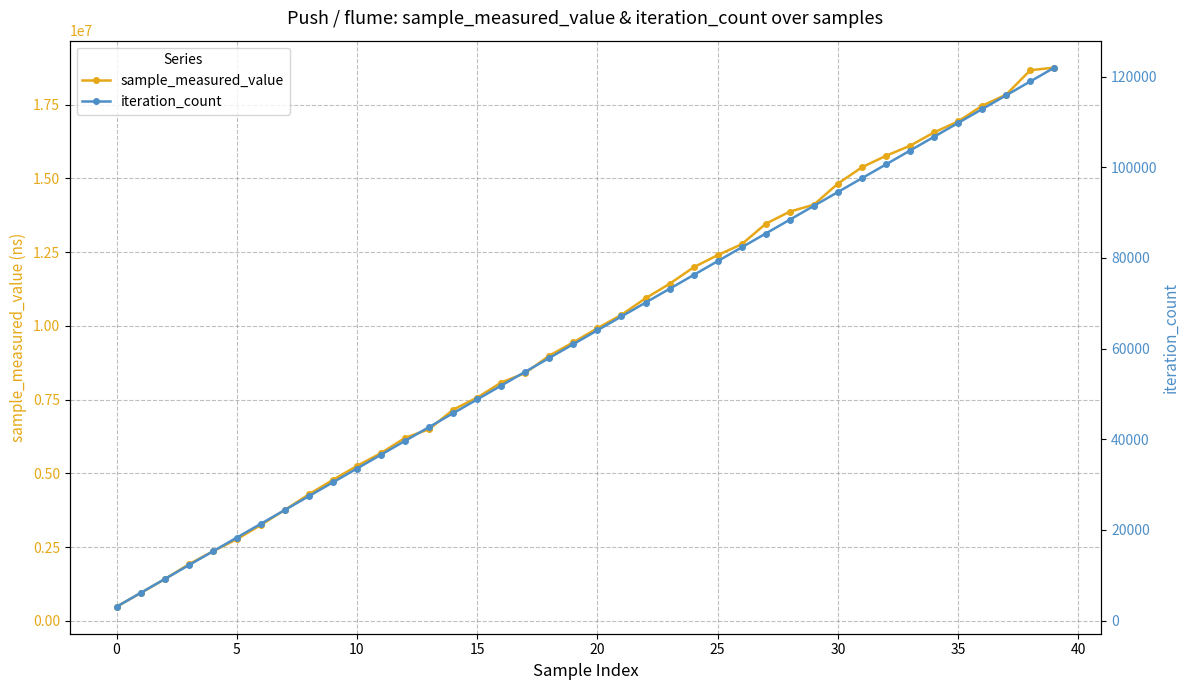

True or false: sample_measured_value and iteration_count intersect in this chart.

False